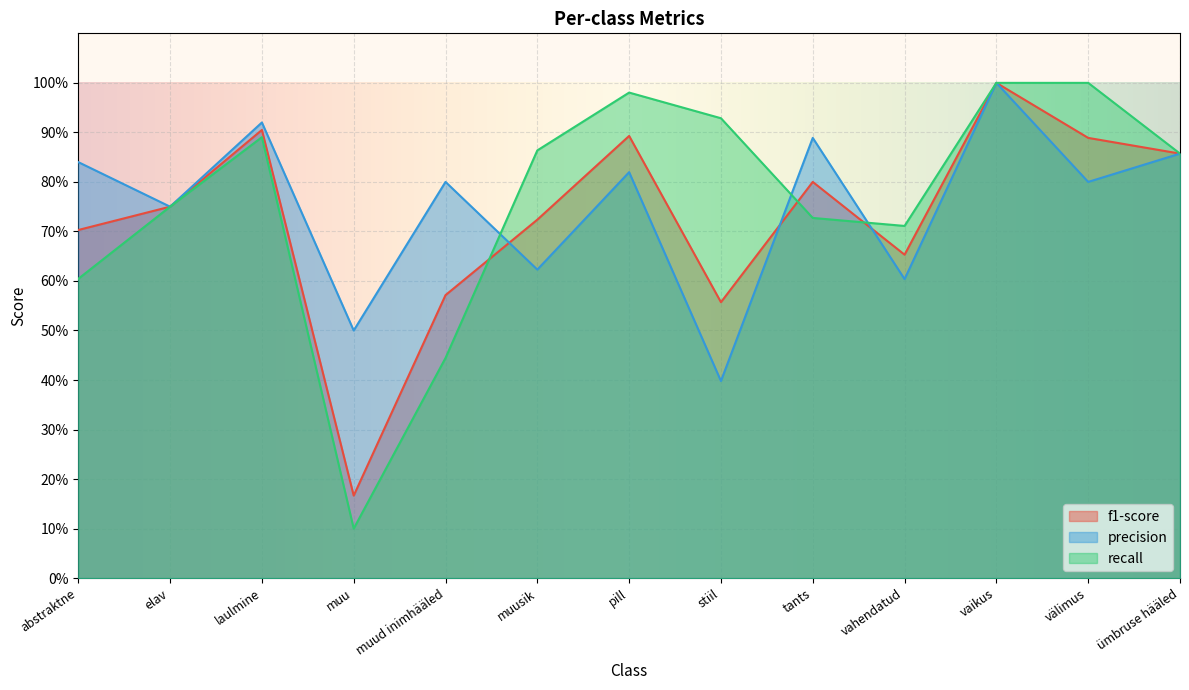

What is the lowest value of the recall series?

0.1